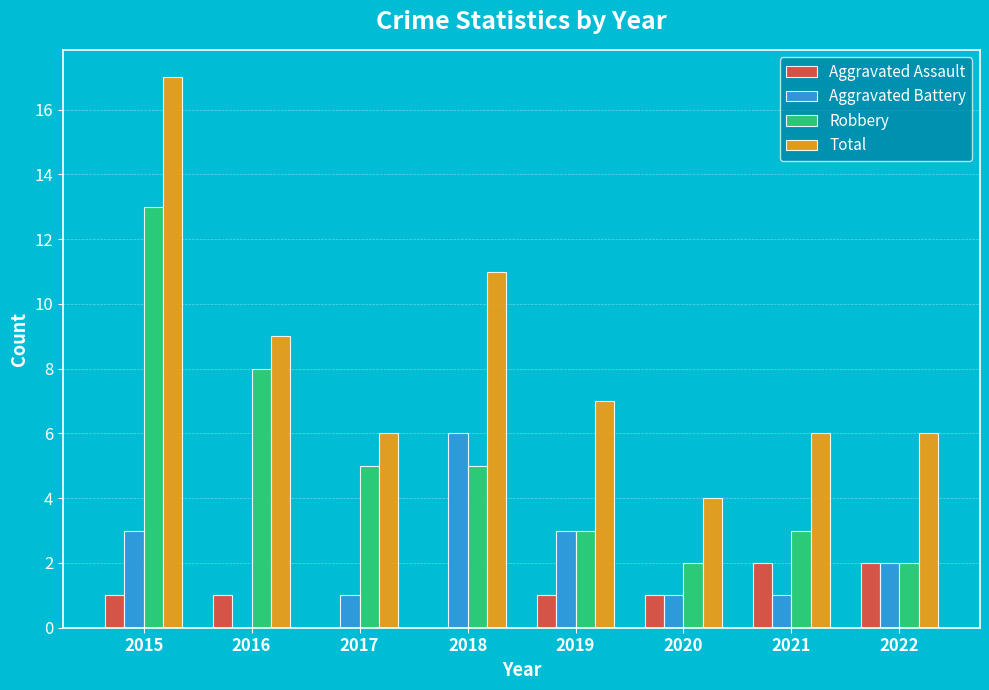

The value of Total at 2017 is 9. True or false?

False